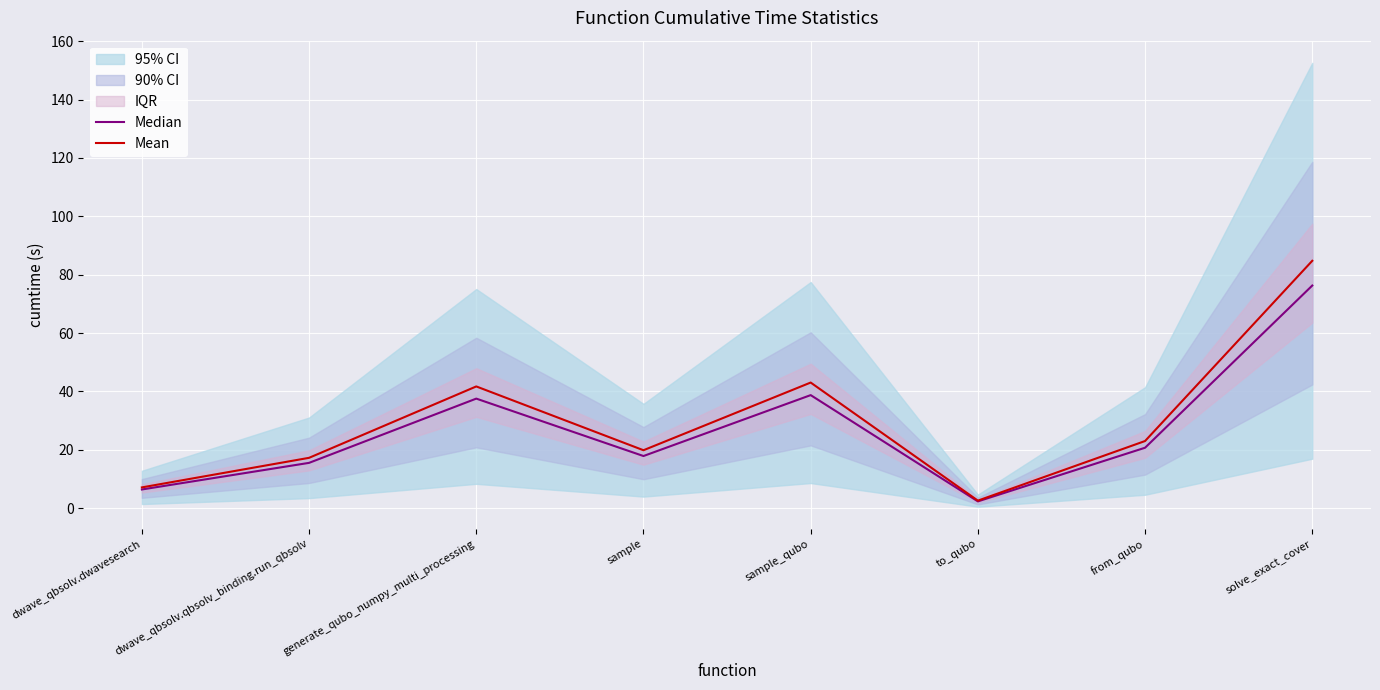

How many values in the Median series are below 20?

4